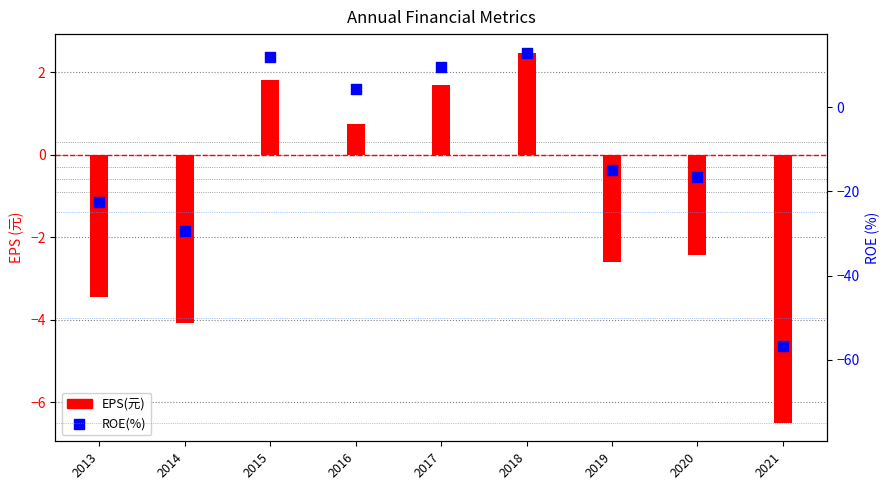

At how many categories does at least one series exceed -29?

9